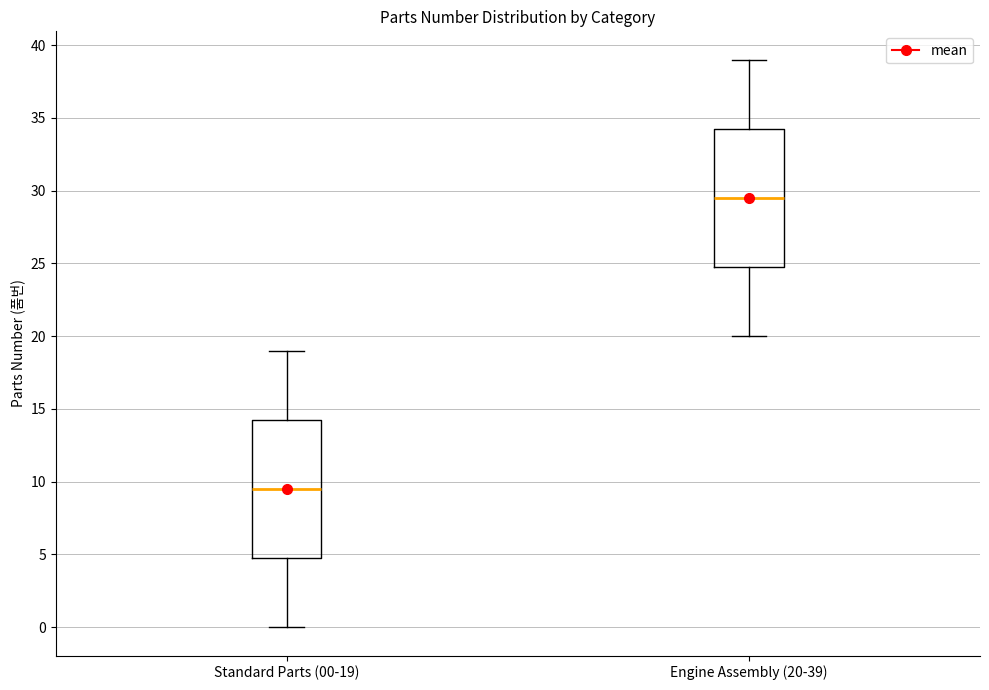

Where is the upper edge of the box for Standard Parts (00-19) on the y-axis? The values are not printed on the chart, so give them approximately, as read against the axis.

14.5